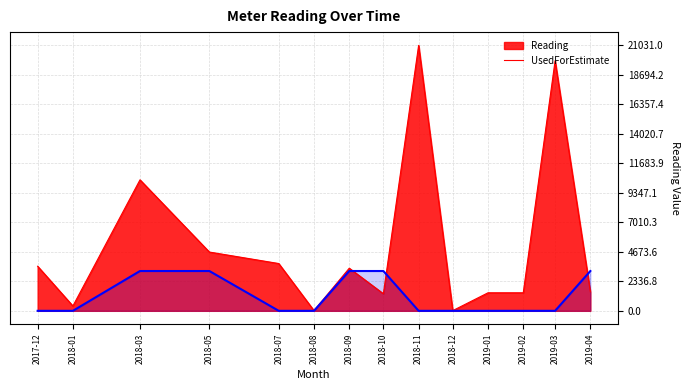

True or false: the data shows 872.3 at 2018-03.

False